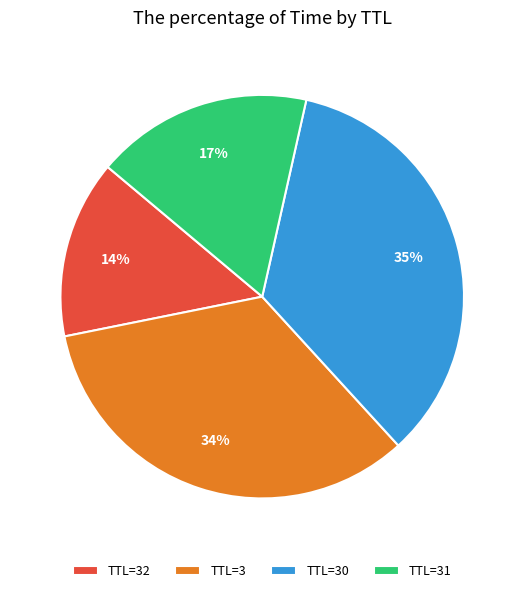

Rank the categories by value from highest to lowest.

TTL=30, TTL=3, TTL=31, TTL=32